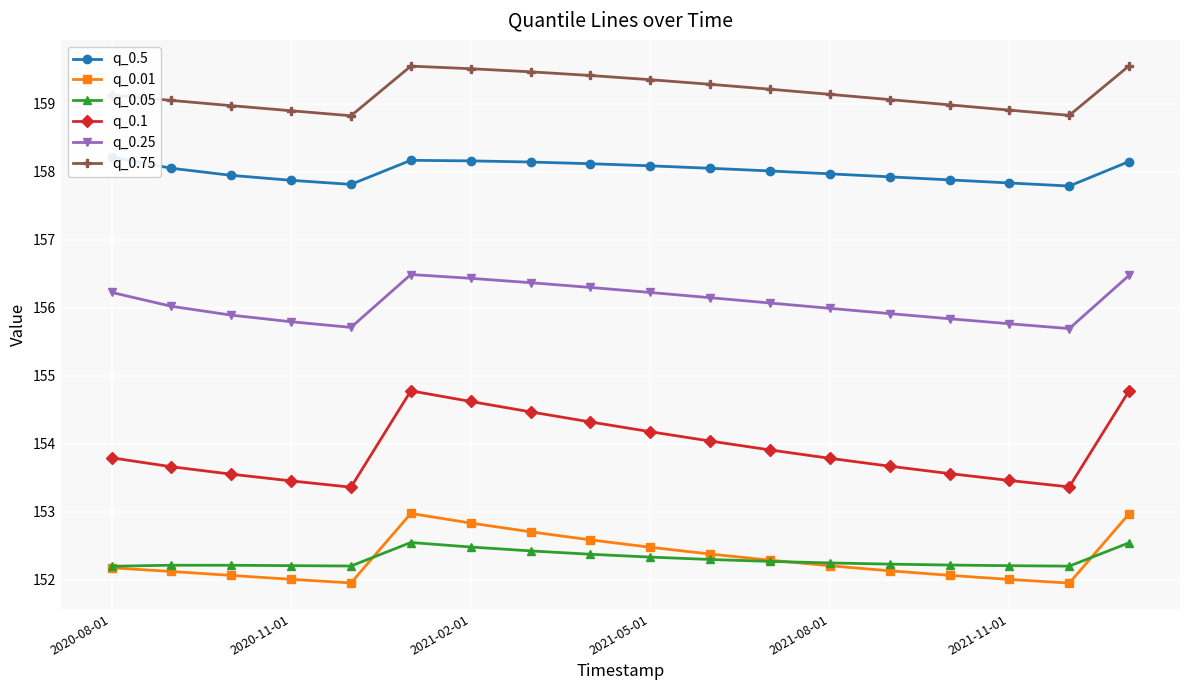

List the series in order of their peak value, highest first.

q_0.75, q_0.5, q_0.25, q_0.1, q_0.01, q_0.05